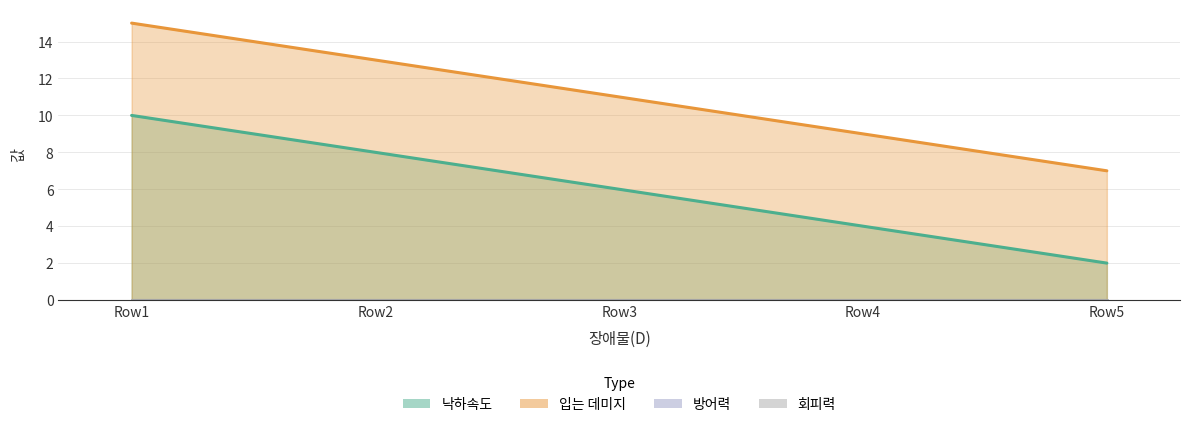

True or false: 입는 데미지 and 낙하속도 intersect in this chart.

False